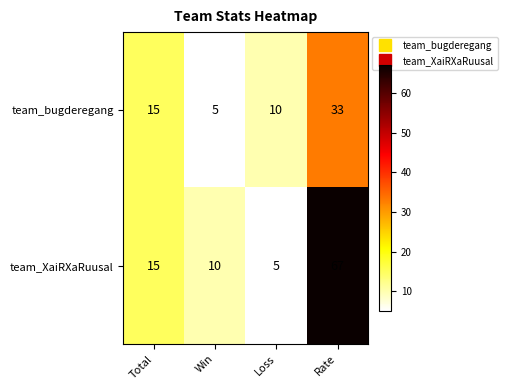

At how many categories does at least one series exceed 43?

1